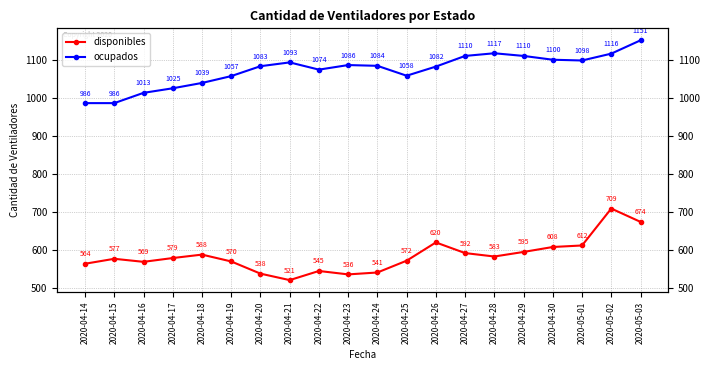

What is the value of the ocupados point at the 10th from the left?

1086